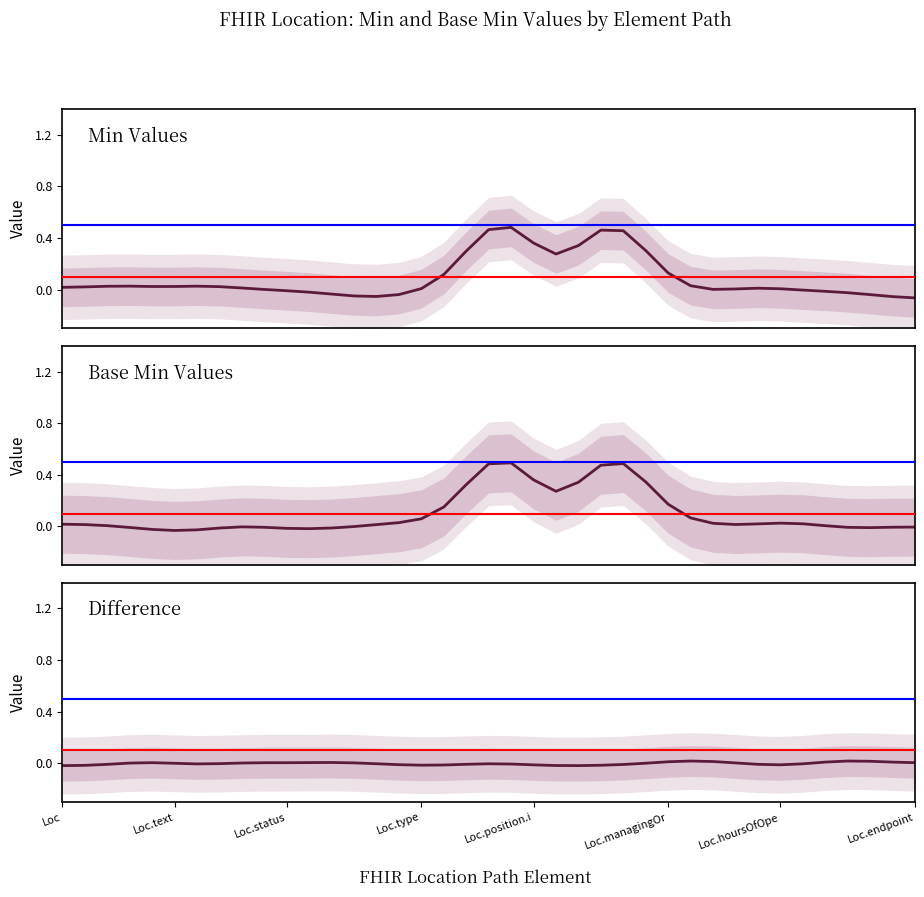

What is the difference between the highest and lowest values at Loc.hoursOfOpe?

0.1